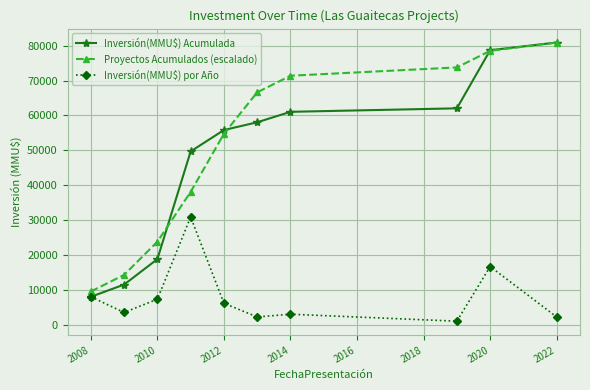

True or false: Inversión(MMU$) por Año and Proyectos Acumulados (escalado) intersect in this chart.

False